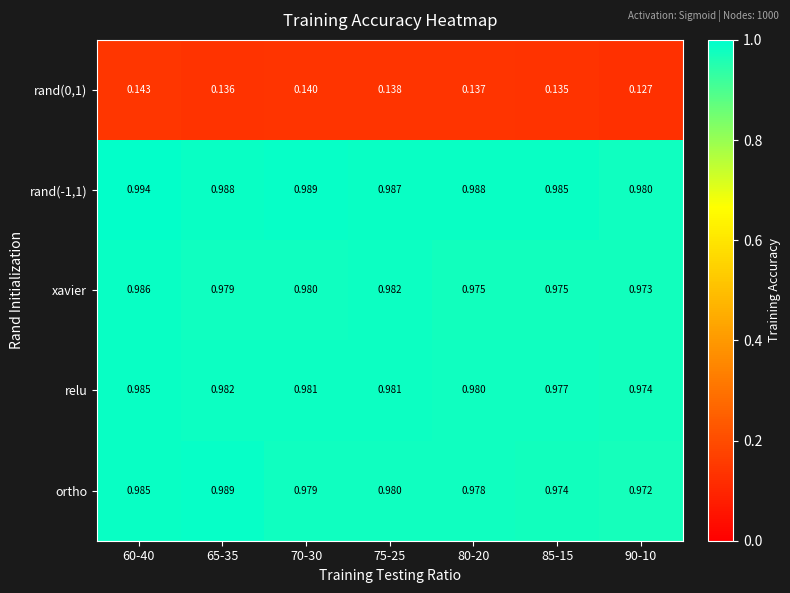

Which series changed the most between 65-35 and 85-15?

ortho